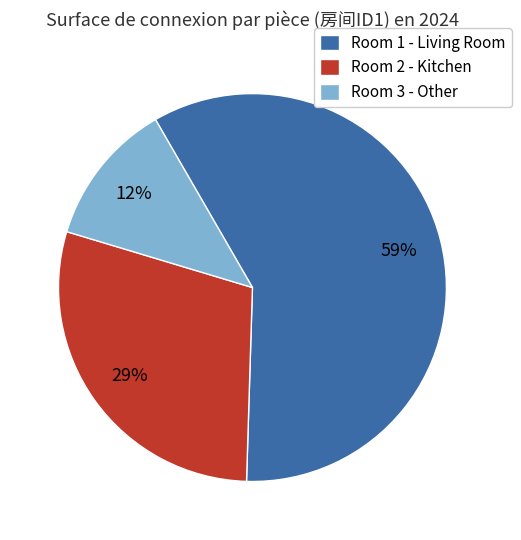

True or false: Room 3 - Other accounts for 2% of the total.

False